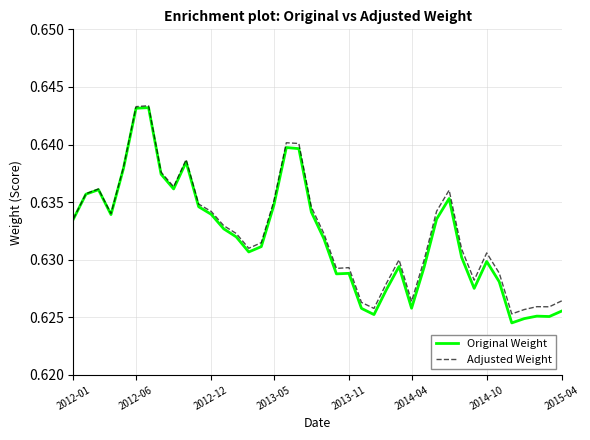

Which series has the widest spread of values?

Original Weight